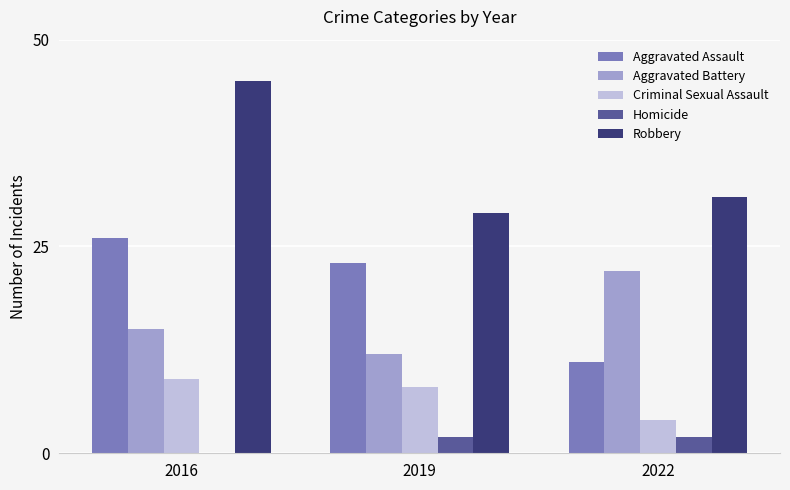

The value of Criminal Sexual Assault at 2016 is 5. True or false?

False